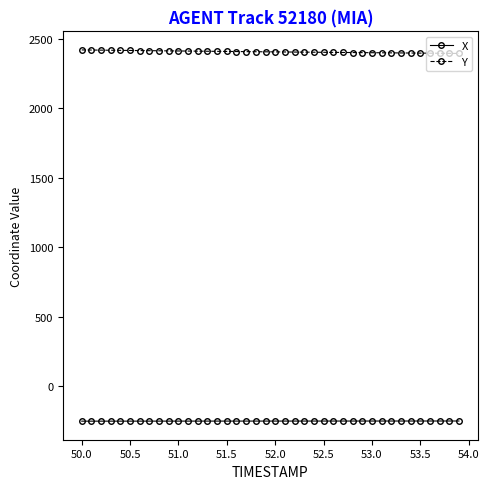

Which series has the largest total across all categories?

Y